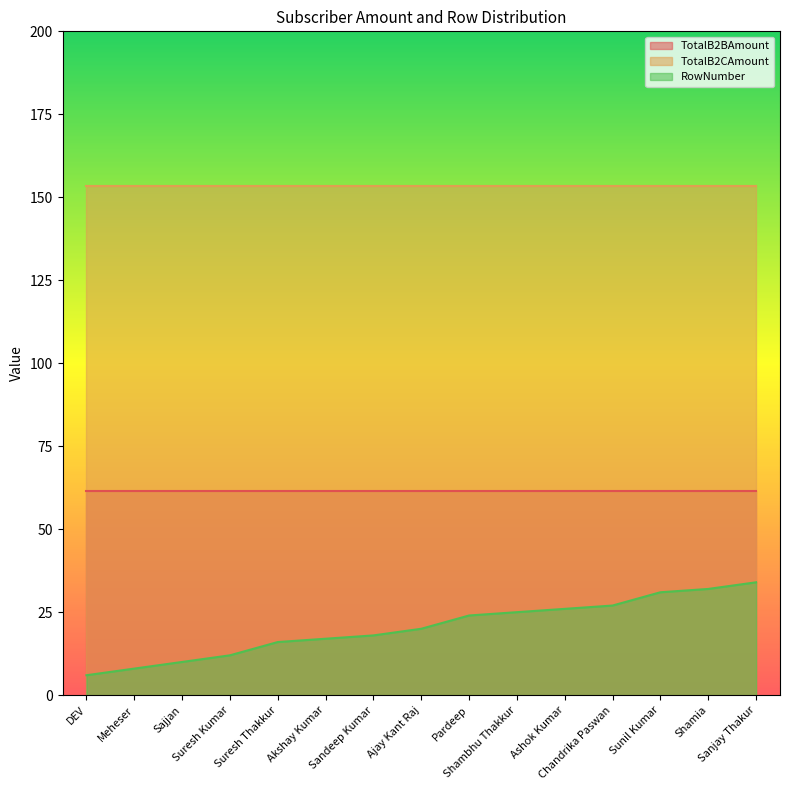

Reading right to left, list all the values displayed in this chart.

TotalB2BAmount: Sanjay Thakur=61.4	Shamia=61.4	Sunil Kumar=61.4	Chandrika Paswan=61.4	Ashok Kumar=61.4	Shambhu Thakkur=61.4	Pardeep=61.4	Ajay Kant Raj=61.4	Sandeep Kumar=61.4	Akshay Kumar=61.4	Suresh Thakkur=61.4	Suresh Kumar=61.4	Sajjan=61.4	Meheser=61.4	DEV=61.4
TotalB2CAmount: Sanjay Thakur=153.4	Shamia=153.4	Sunil Kumar=153.4	Chandrika Paswan=153.4	Ashok Kumar=153.4	Shambhu Thakkur=153.4	Pardeep=153.4	Ajay Kant Raj=153.4	Sandeep Kumar=153.4	Akshay Kumar=153.4	Suresh Thakkur=153.4	Suresh Kumar=153.4	Sajjan=153.4	Meheser=153.4	DEV=153.4
RowNumber: Sanjay Thakur=34.0	Shamia=32.0	Sunil Kumar=31.0	Chandrika Paswan=27.0	Ashok Kumar=26.0	Shambhu Thakkur=25.0	Pardeep=24.0	Ajay Kant Raj=20.0	Sandeep Kumar=18.0	Akshay Kumar=17.0	Suresh Thakkur=16.0	Suresh Kumar=12.0	Sajjan=10.0	Meheser=8.0	DEV=6.0